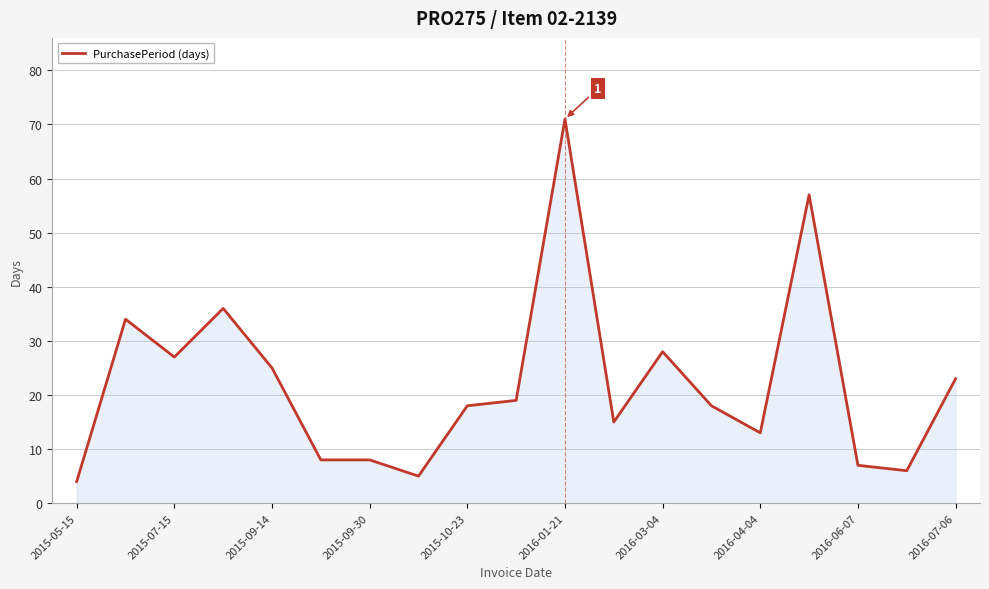

Does the chart have visible grid lines?

Yes